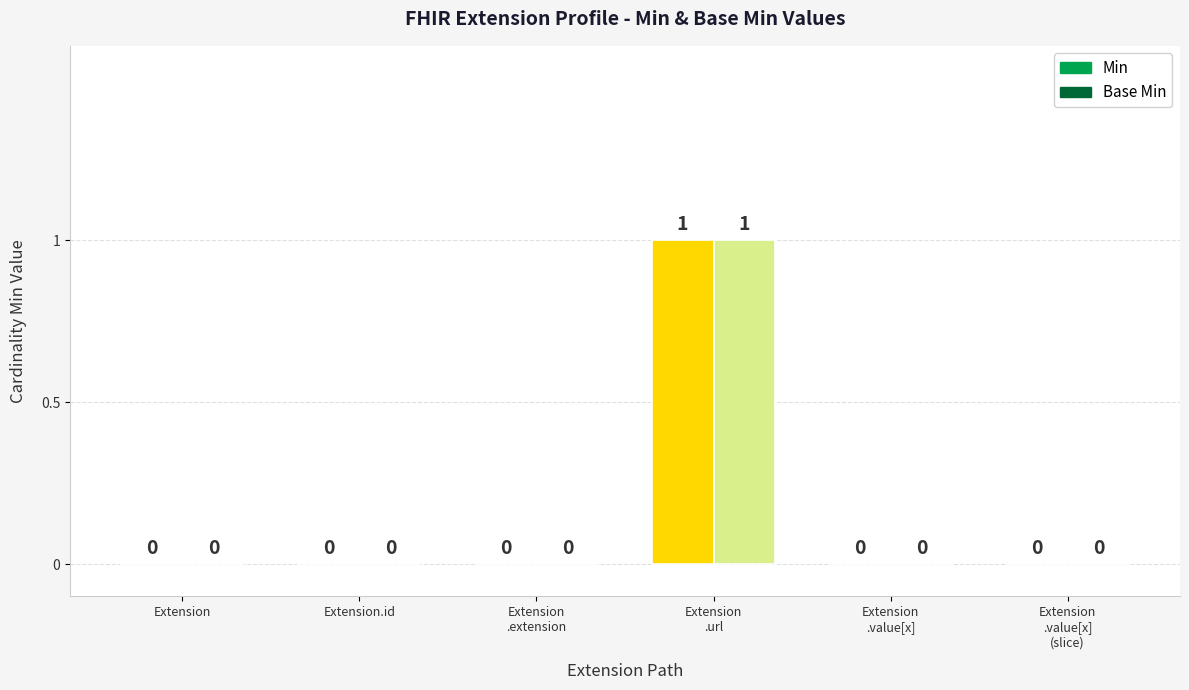

Does the chart contain stacked bars?

No